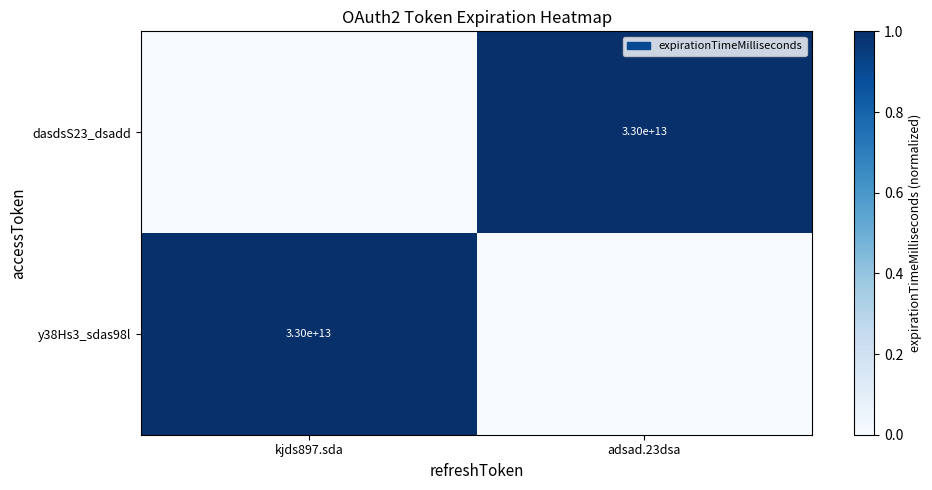

What is the difference between the highest and lowest values at adsad.23dsa?

1